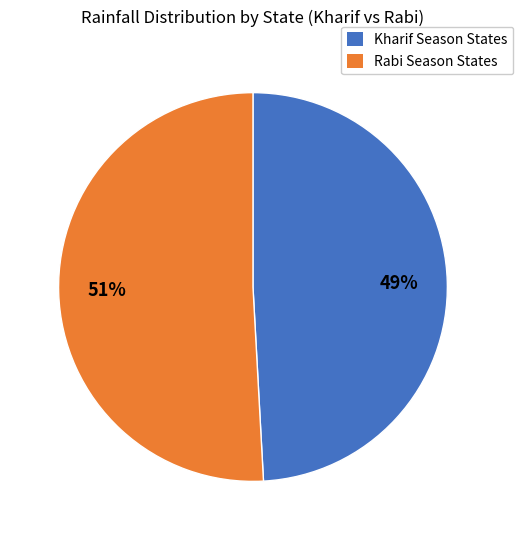

Count the number of slices in the pie.

2